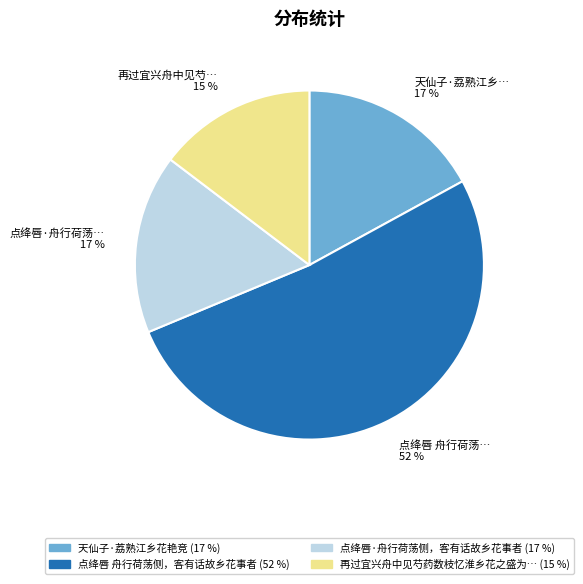

Is there a majority slice in this chart?

Yes